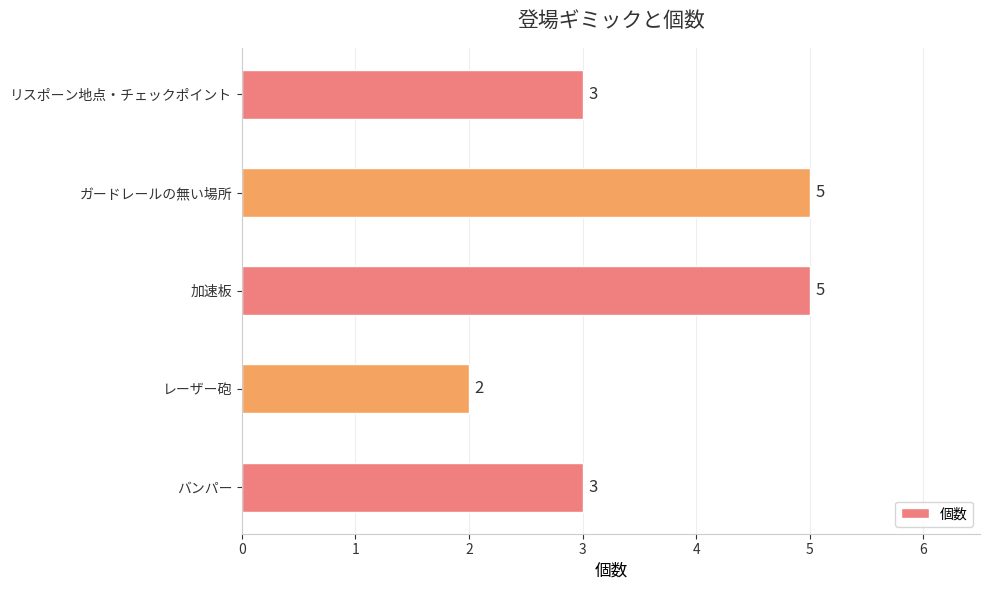

What is the sum of the values at ガードレールの無い場所 and 加速板?

10